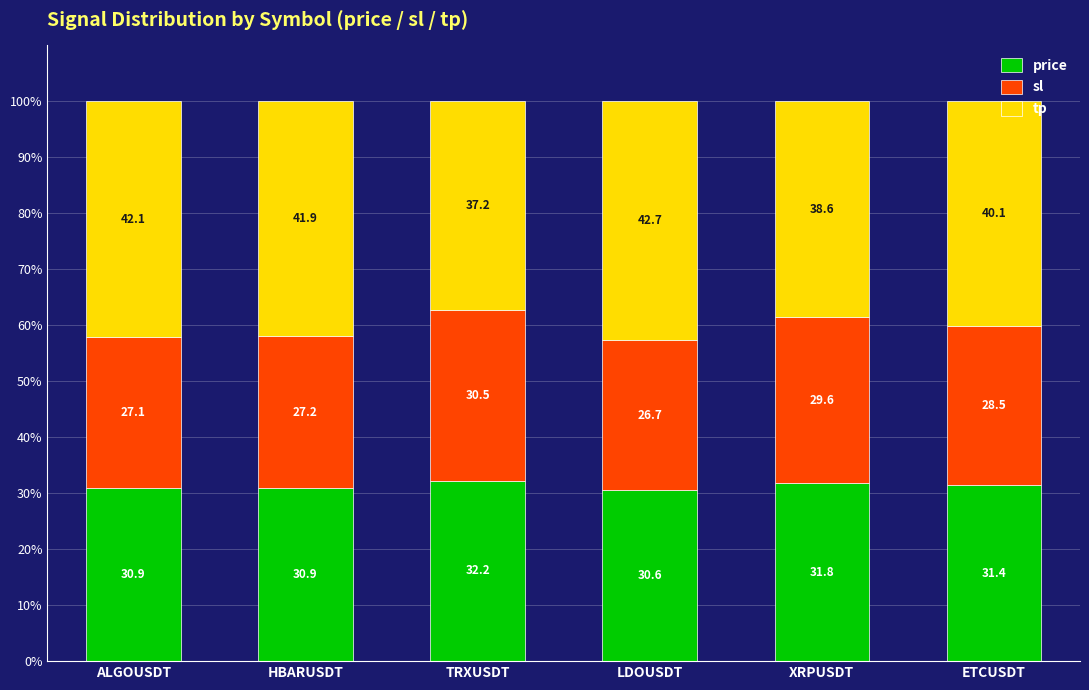

What is the lowest value of the price series?

30.6